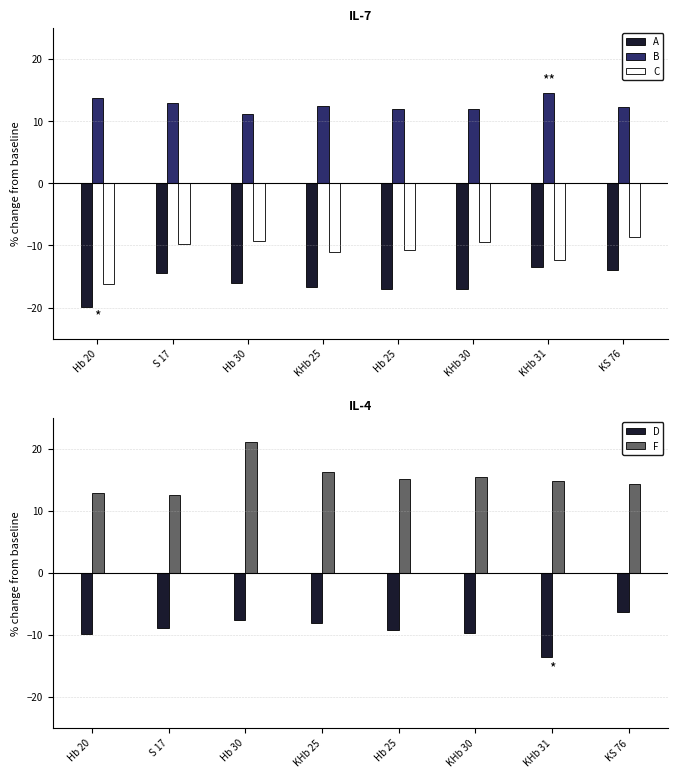

At how many categories does at least one series exceed -11?

8